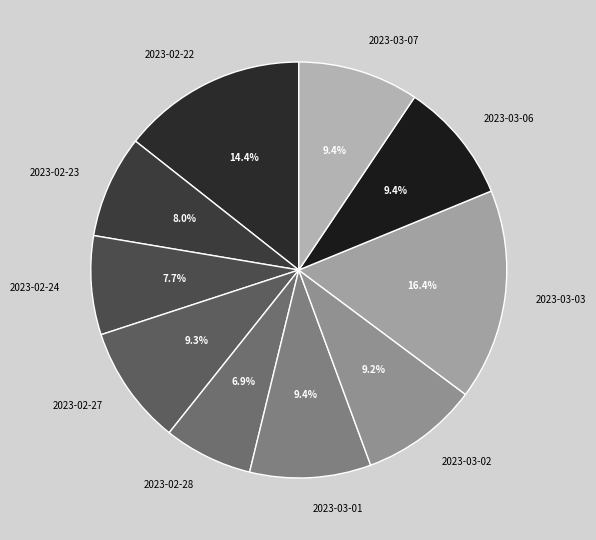

To the nearest percent, what is the combined percentage of 2023-03-02 and 2023-02-23?

17%